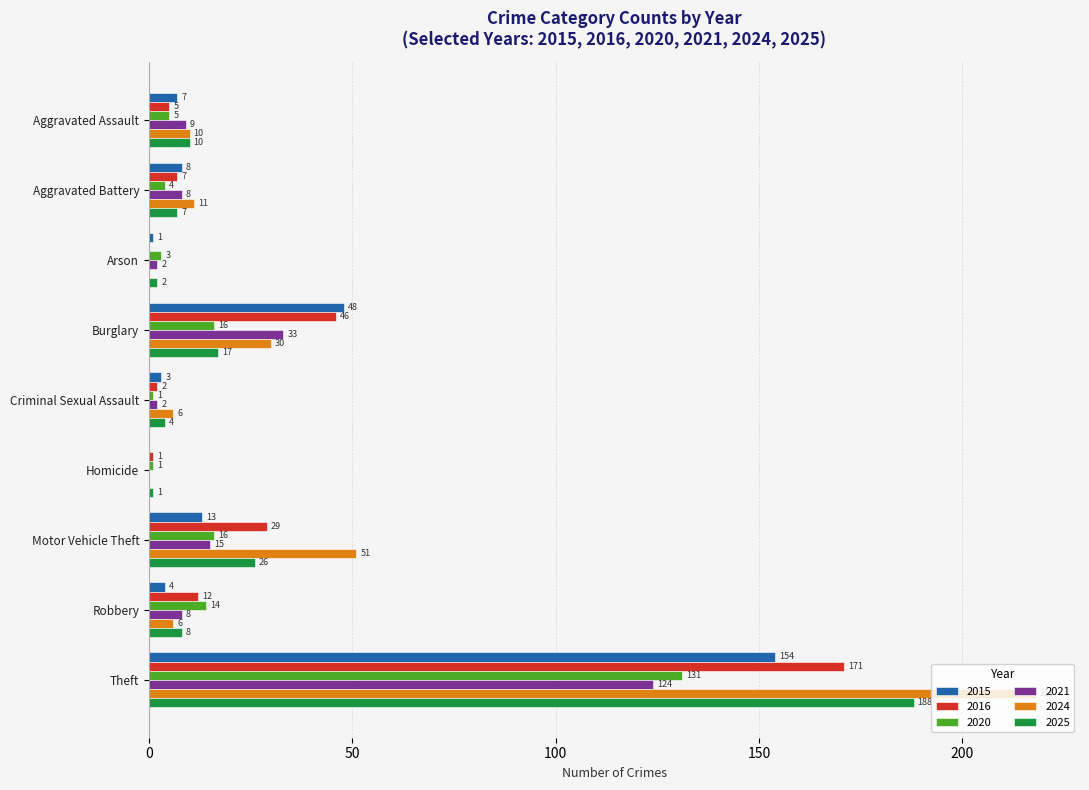

What is the maximum value for 2015?

154